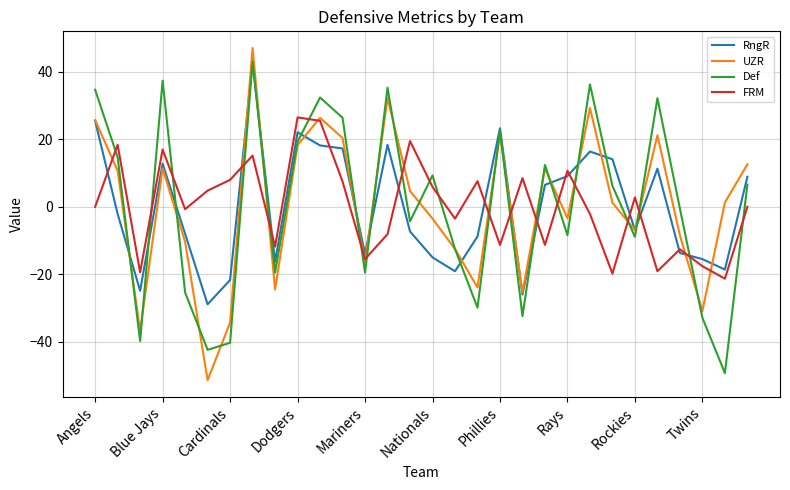

What are all the series names shown in the legend?

RngR, UZR, Def, FRM